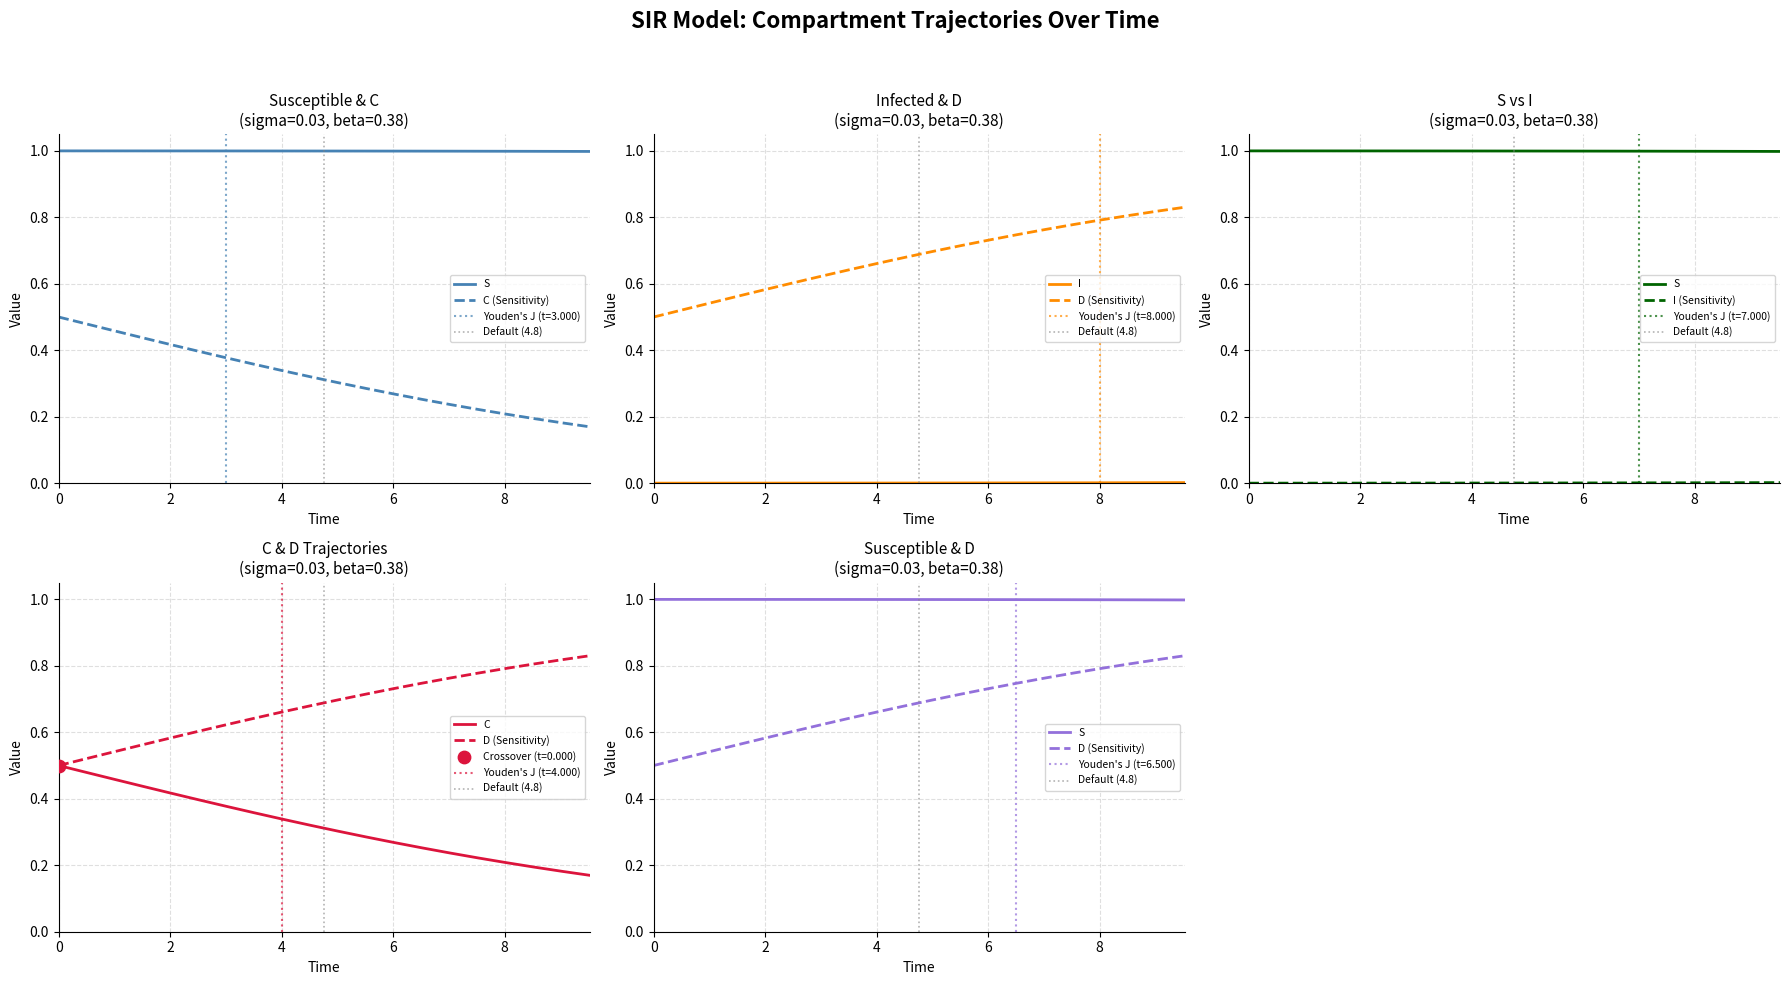

Which series contains the highest Y value?

S